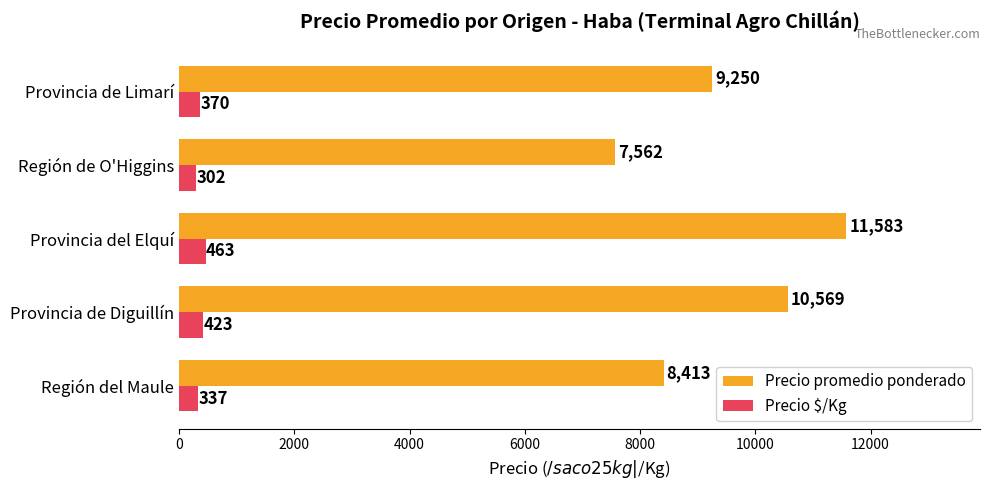

What is the sum of all Precio $/Kg values?

1895